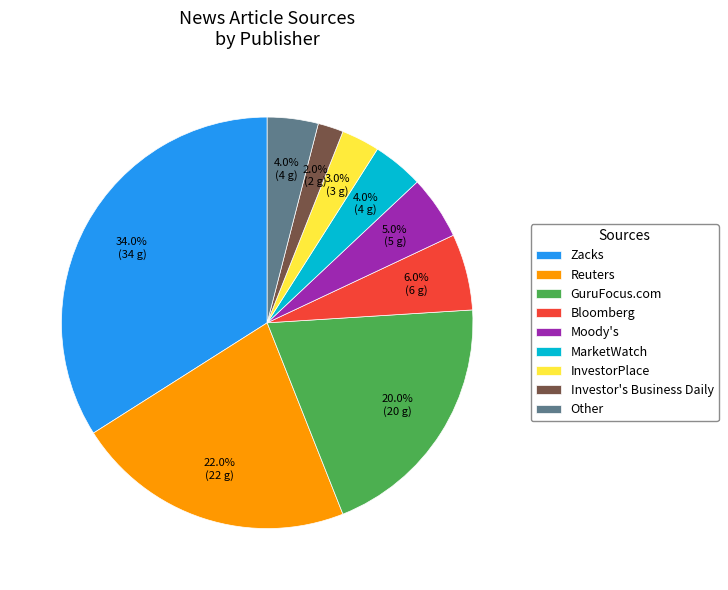

Count the number of slices in the pie.

9